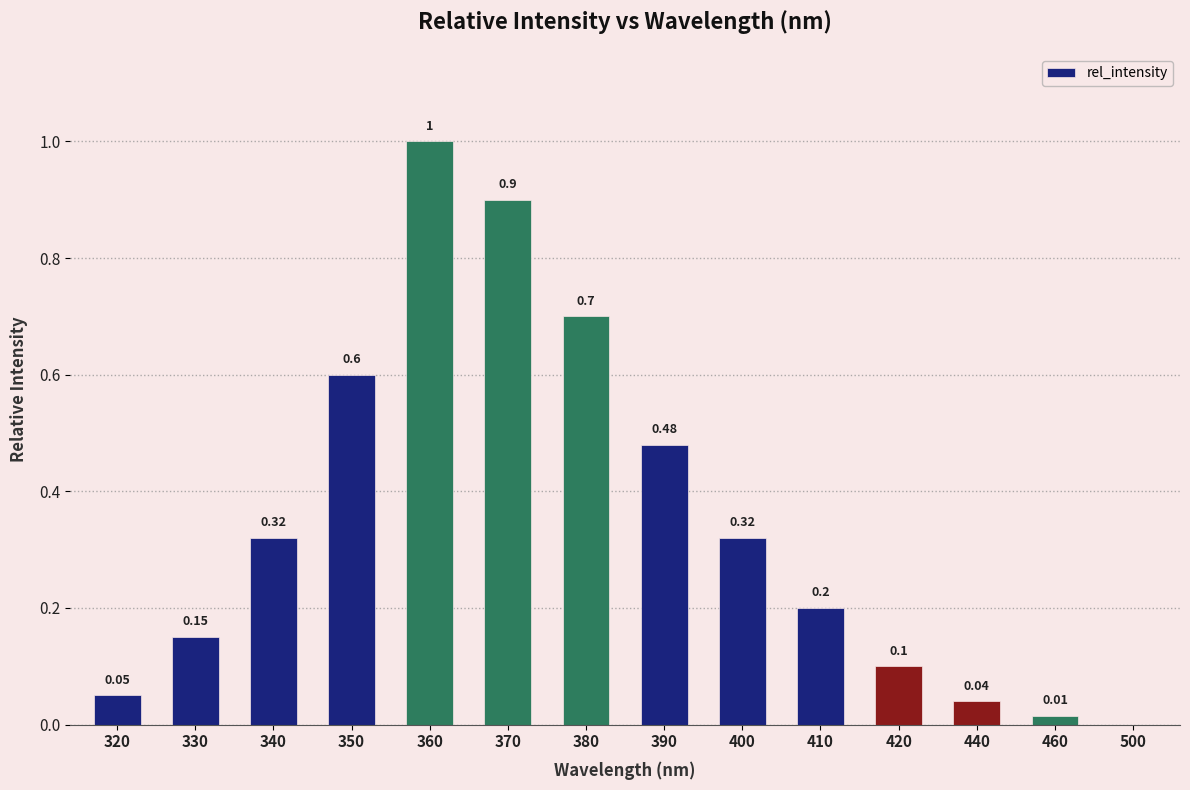

What is the change in value from 340 to 500?

-0.3